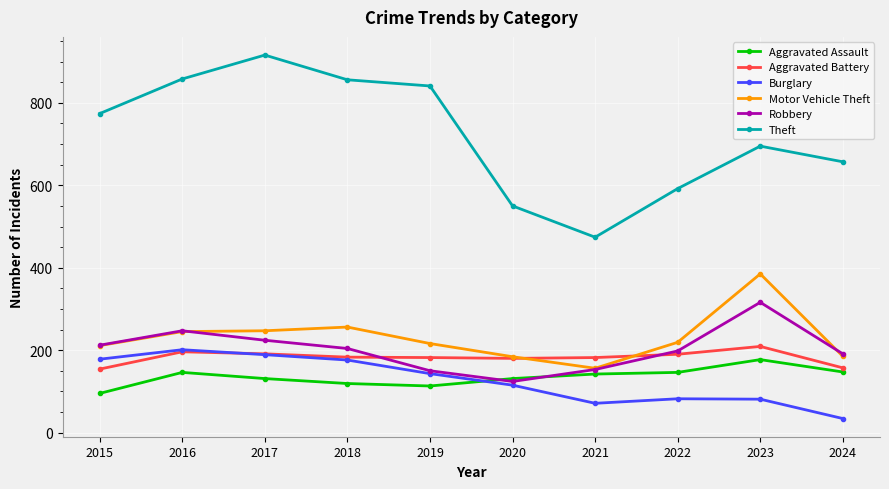

Between 2017 and 2021, which series saw the biggest shift?

Theft